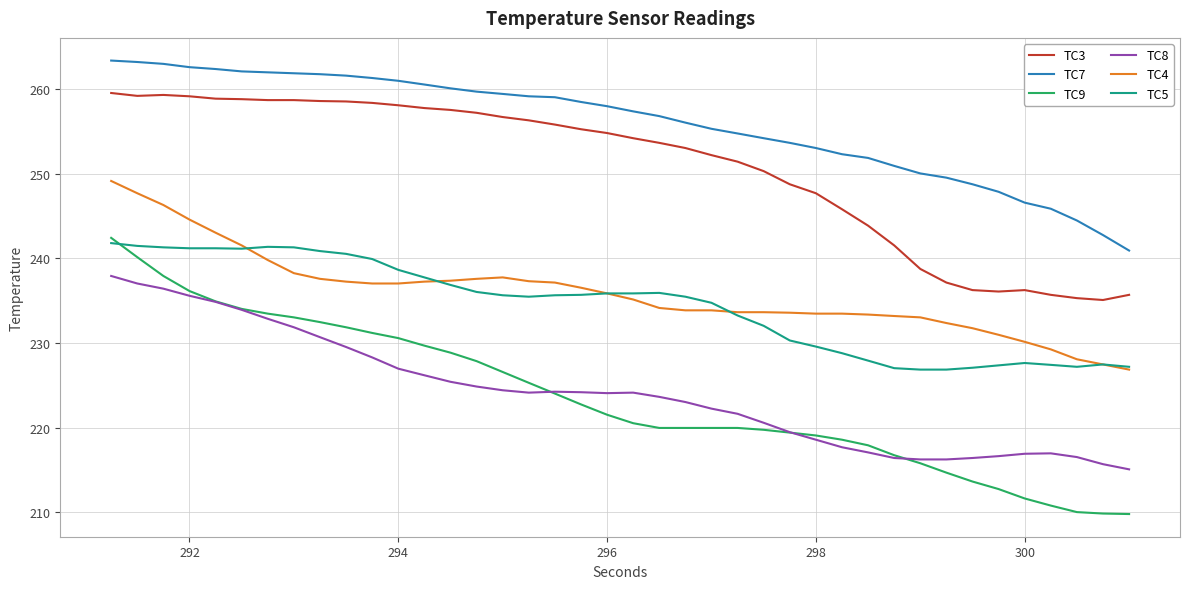

Which series has the largest total across all categories?

TC7